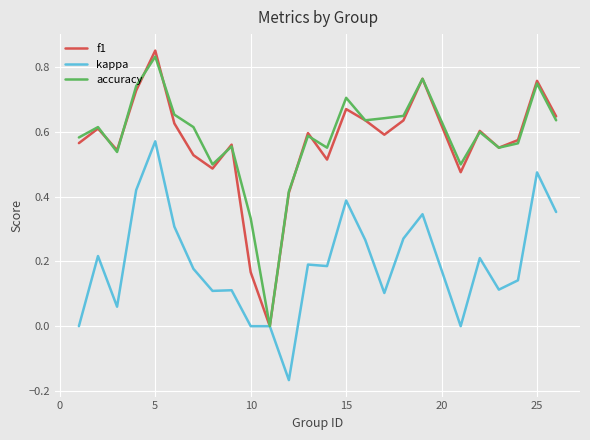

Which series has the largest range (max minus min)?

f1